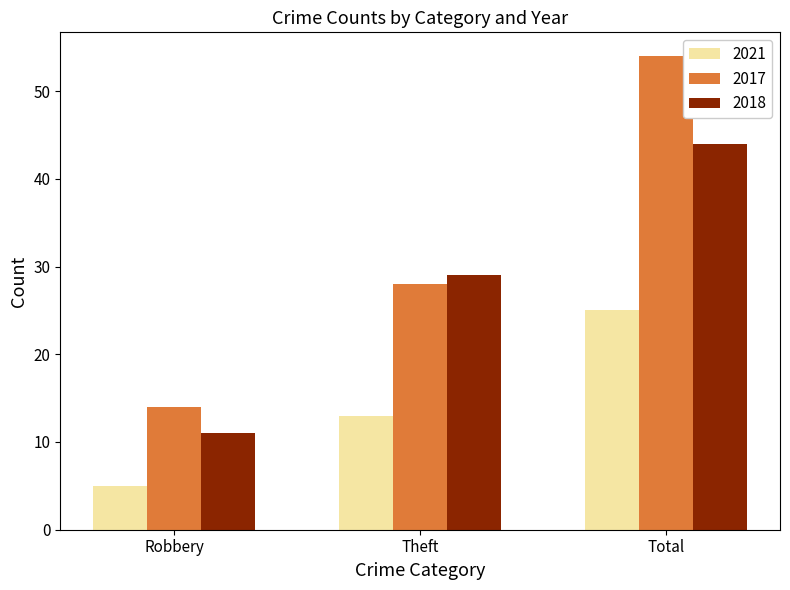

Read the 2017 value at Theft, to the nearest 10.

30